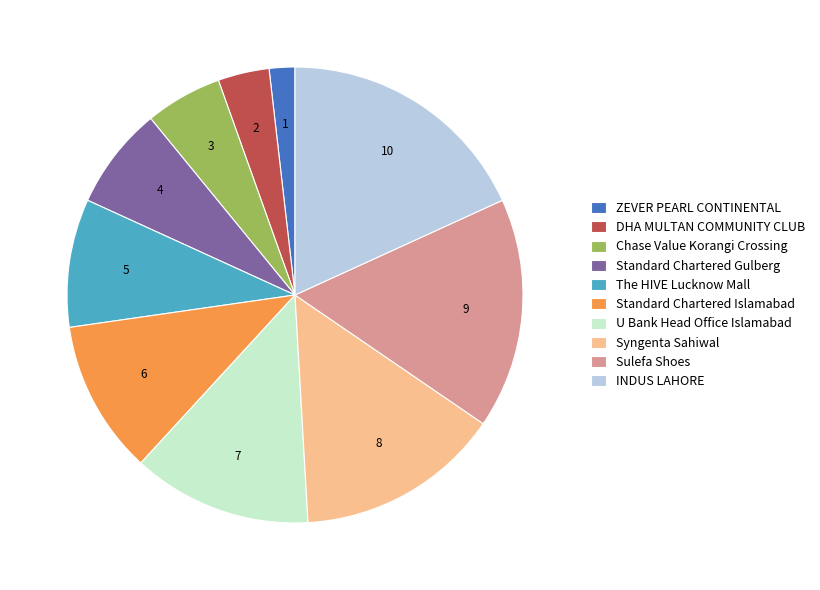

Which category has the biggest portion of the pie?

INDUS LAHORE